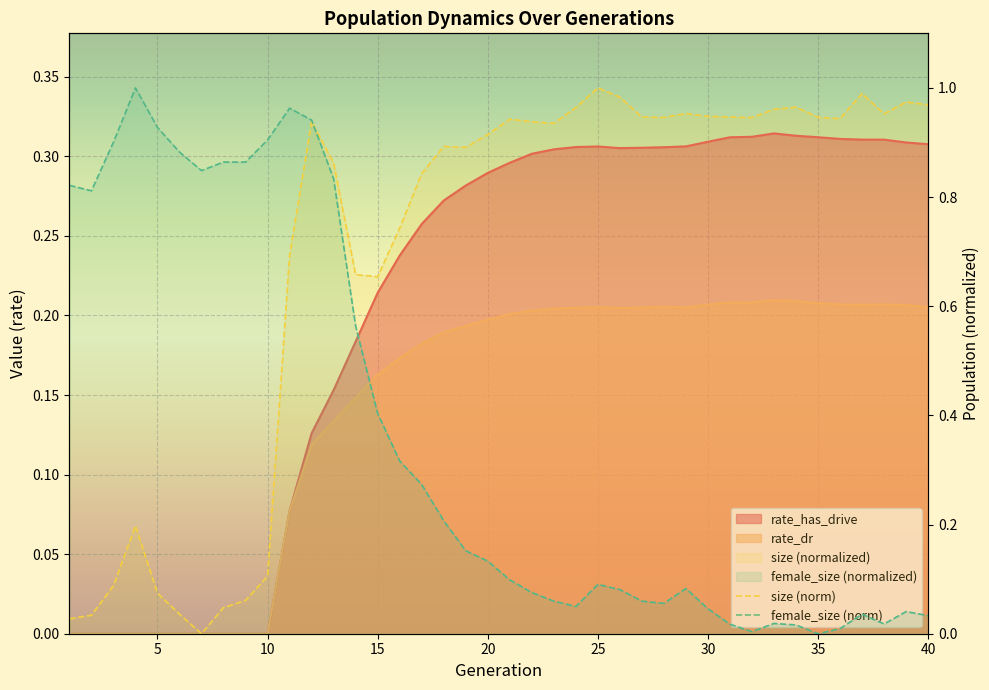

At how many categories does at least one series exceed 0?

40